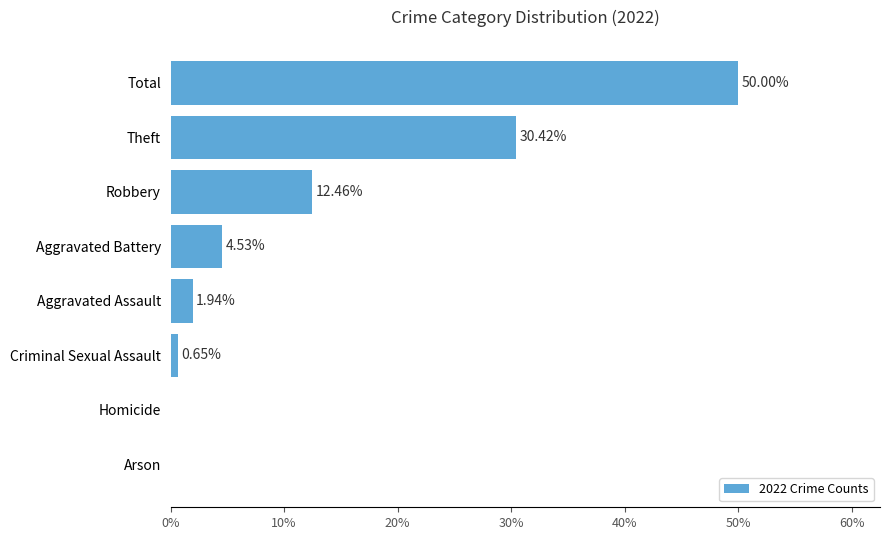

Count the number of data series in this chart.

1